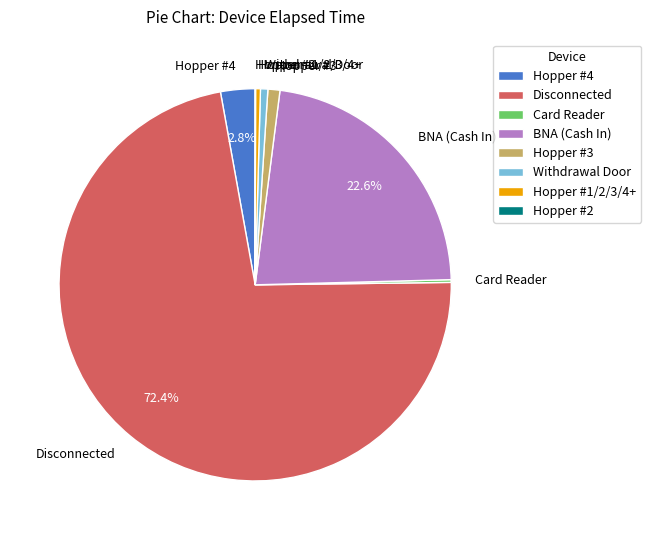

Do BNA (Cash In) and Hopper #1/2/3/4+ together represent more than half of the pie?

No